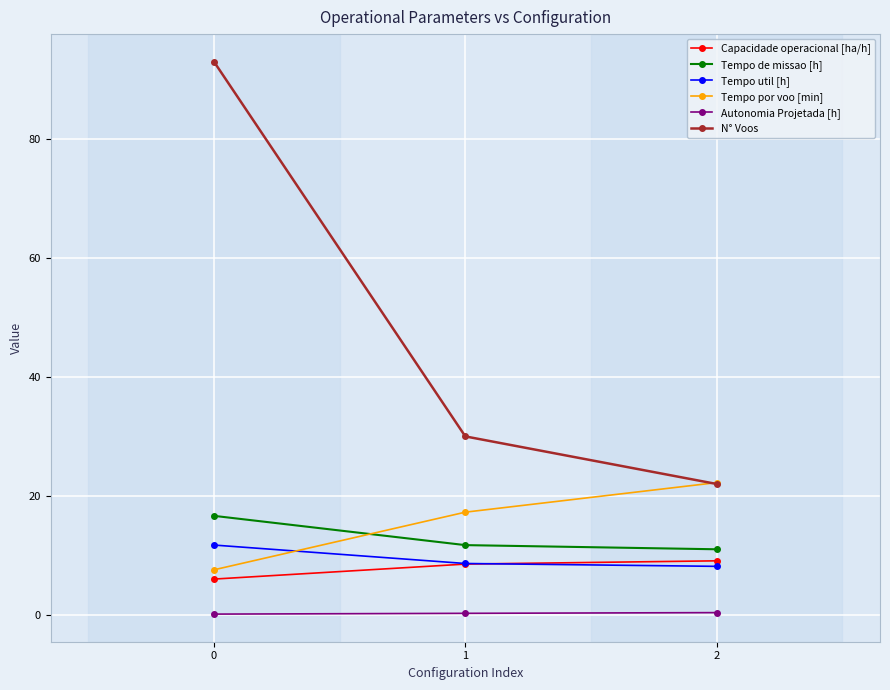

Is the value of N° Voos at 1 greater than the value of Tempo de missao [h] at 2?

Yes